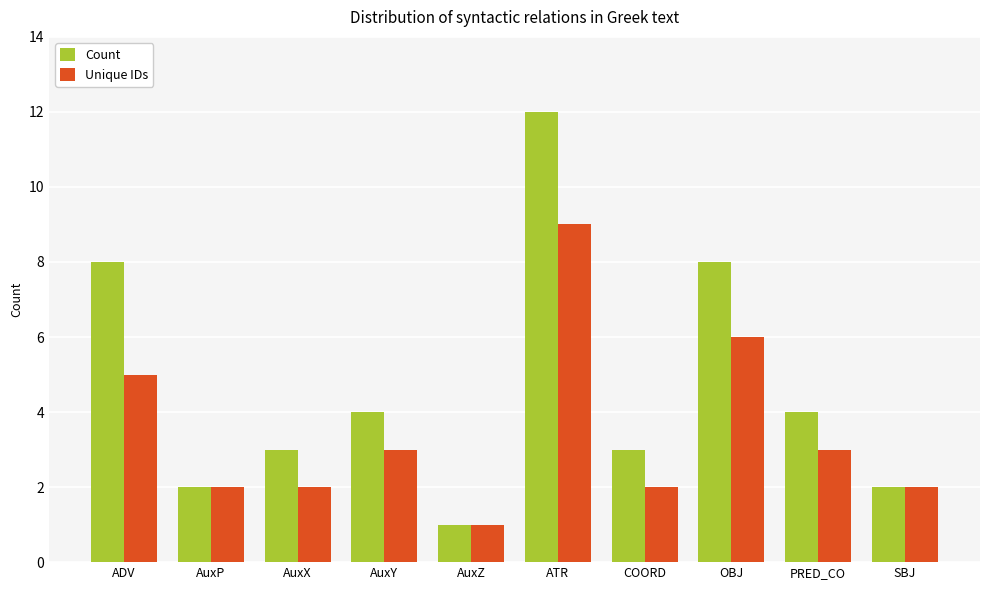

What are all the series names shown in the legend?

Count, Unique IDs